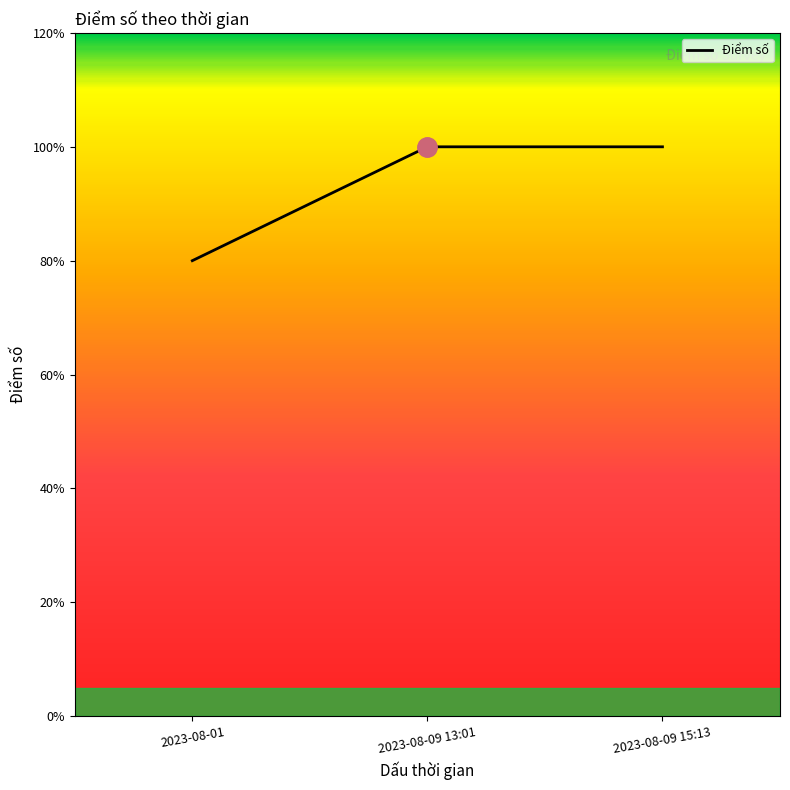

Does the chart have visible grid lines?

No